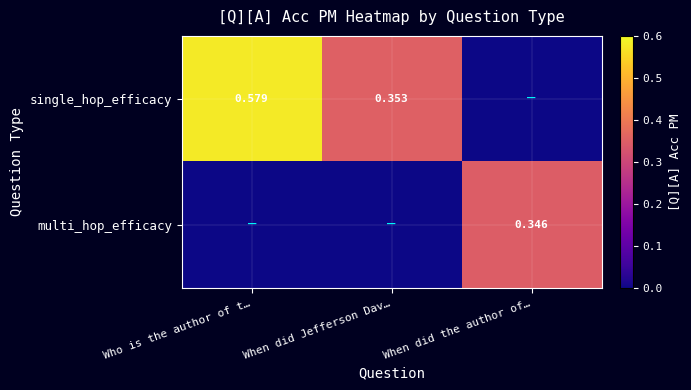

Count the number of data series in this chart.

2